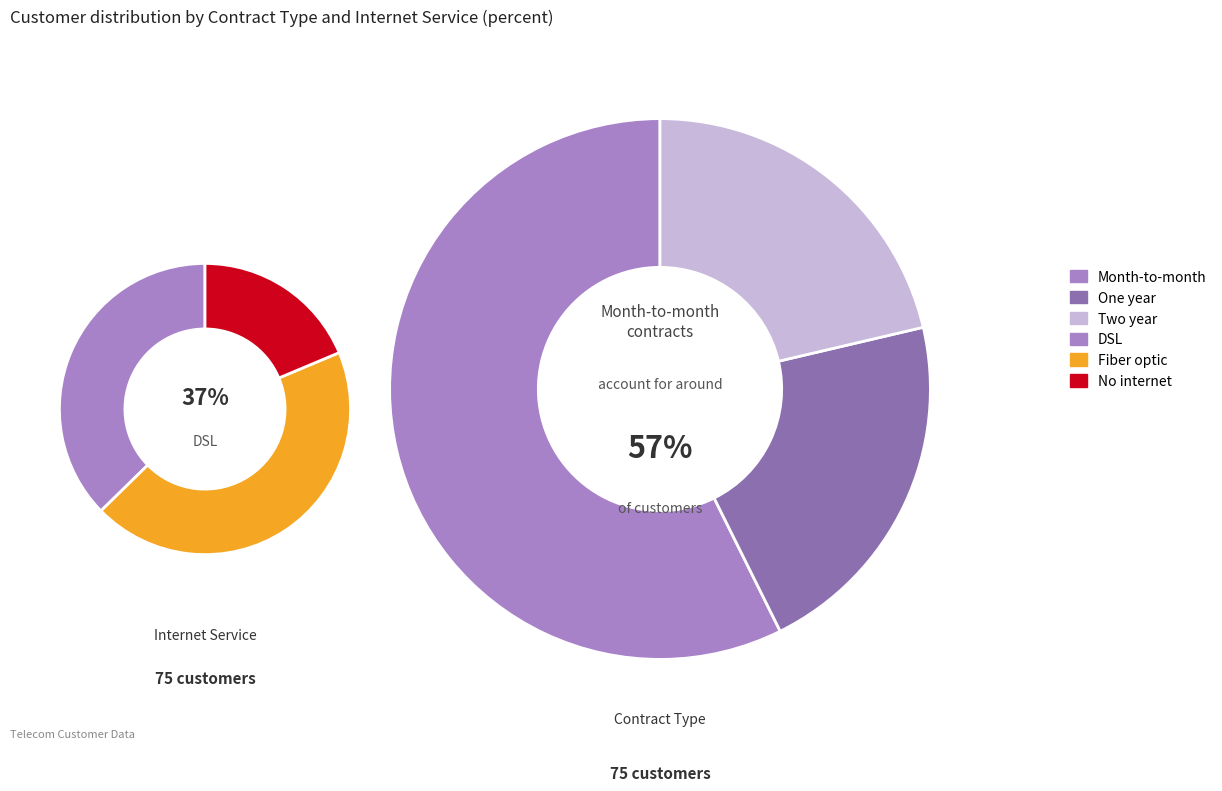

Count the number of slices in the pie.

3